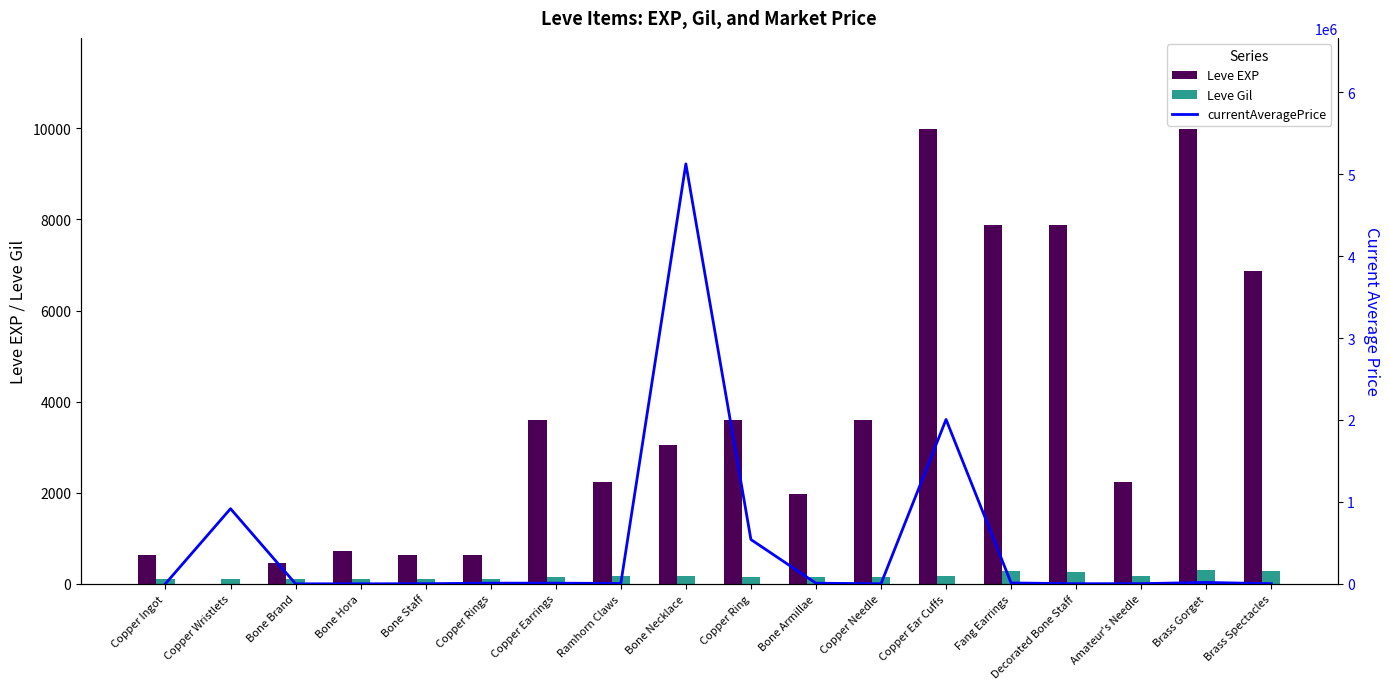

What is the difference between the highest and lowest values at Copper Wristlets?

916929